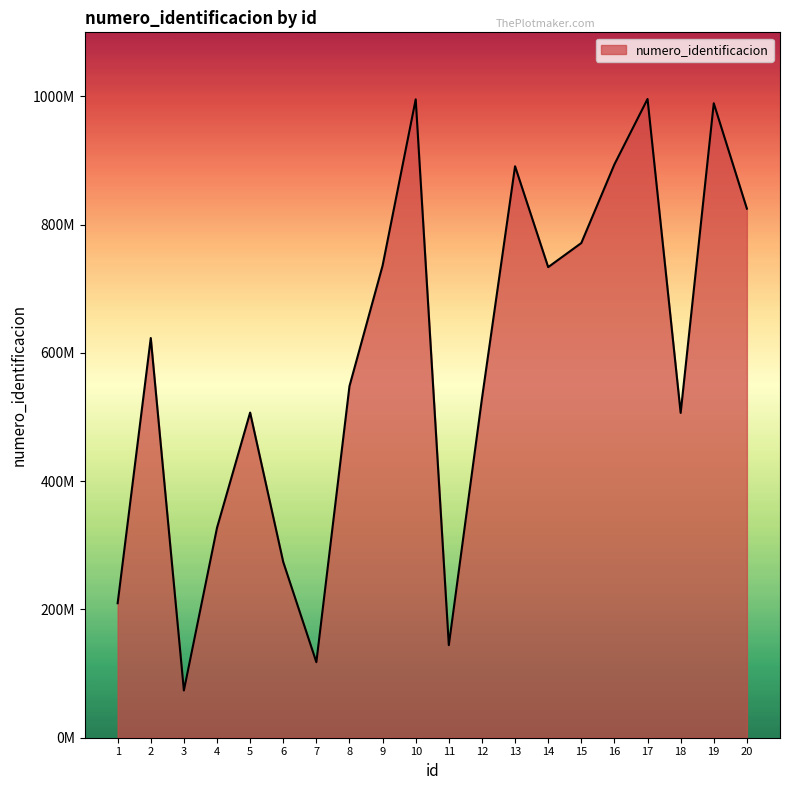

What is the maximum value shown in the chart?

996029713